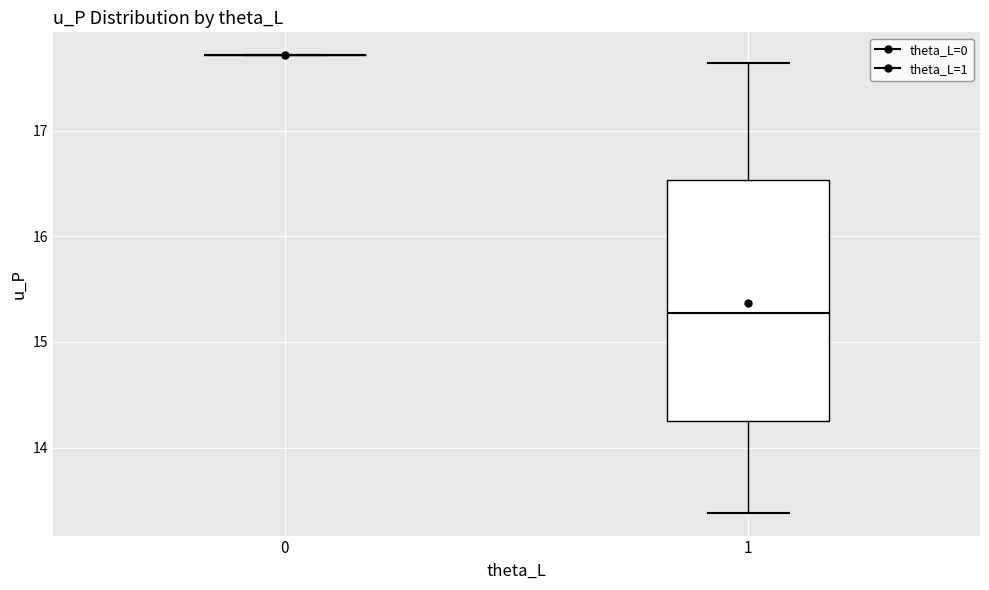

Where does the median line of the box at x = 1 sit on the y-axis? The values are not printed on the chart, so give them approximately, as read against the axis.

15.3